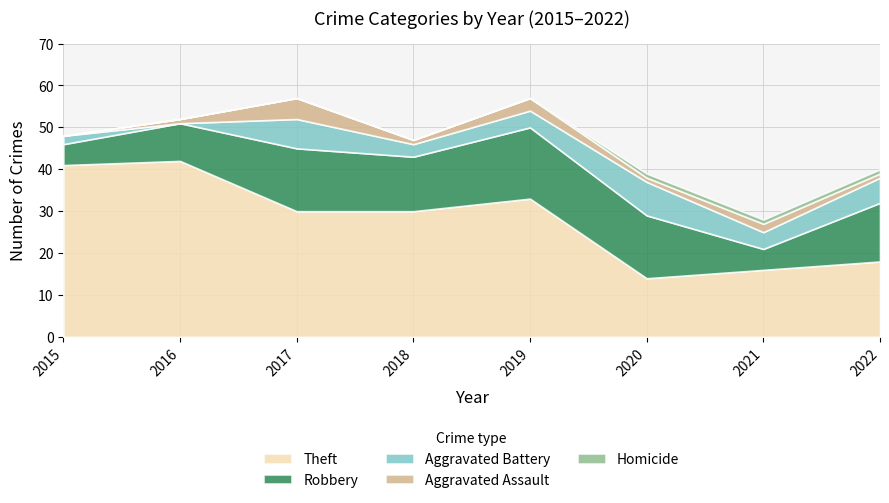

True or false: Theft and Aggravated Battery cross at least once.

False